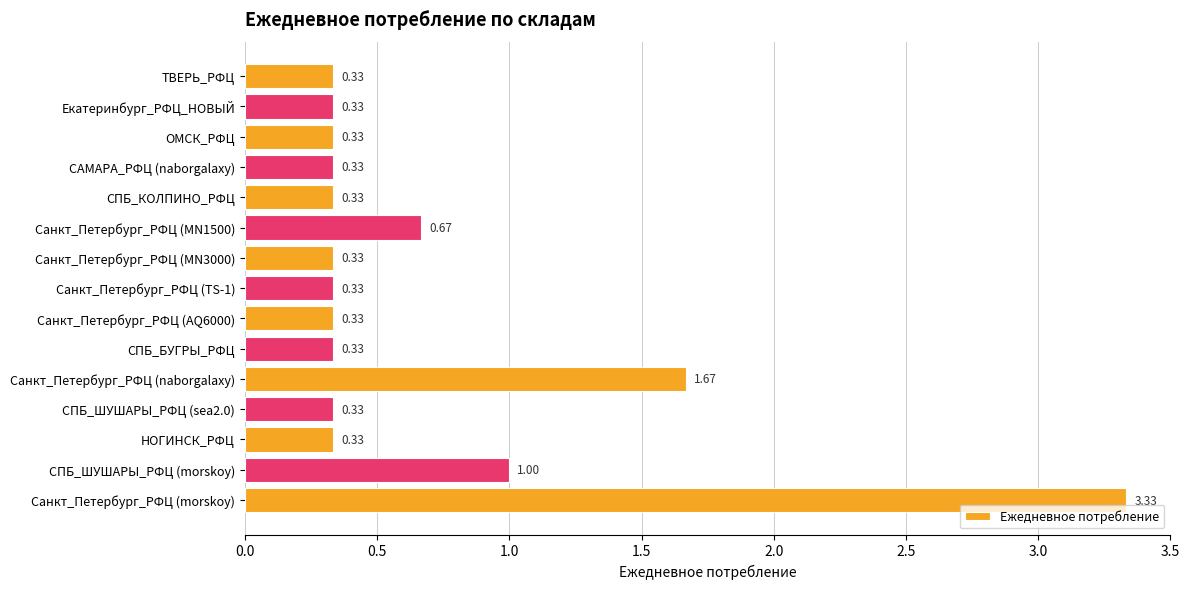

How many values are between 0 and 1?

13